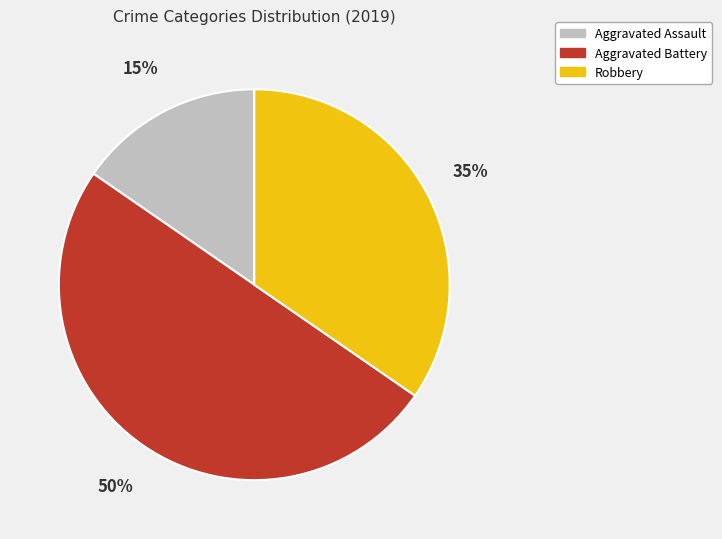

Is the sum of Robbery and Aggravated Battery greater than half?

Yes